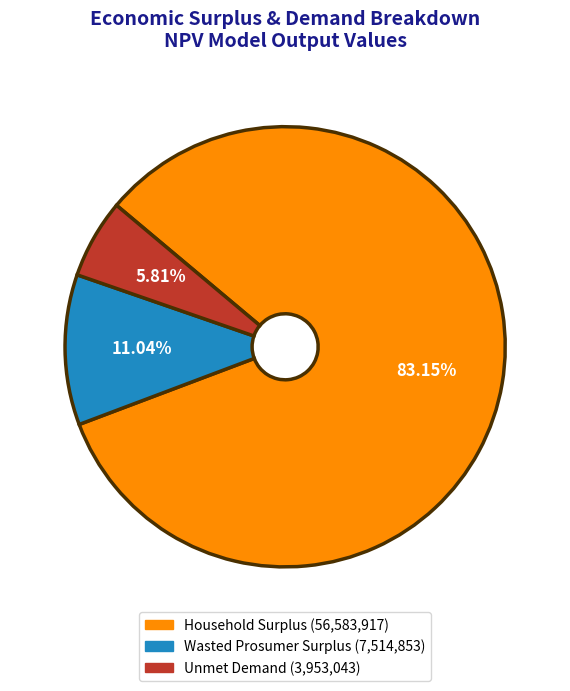

To the nearest percent, what portion does Household Surplus represent?

83%